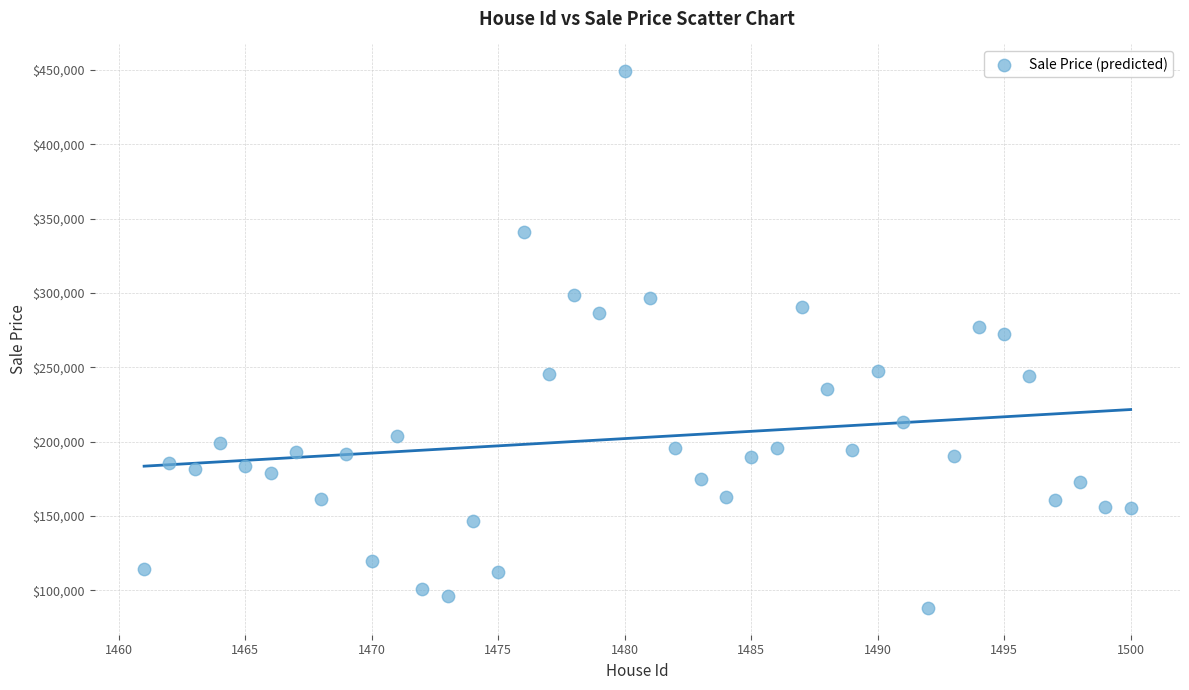

What is the range of X values (max minus min)?

39.0